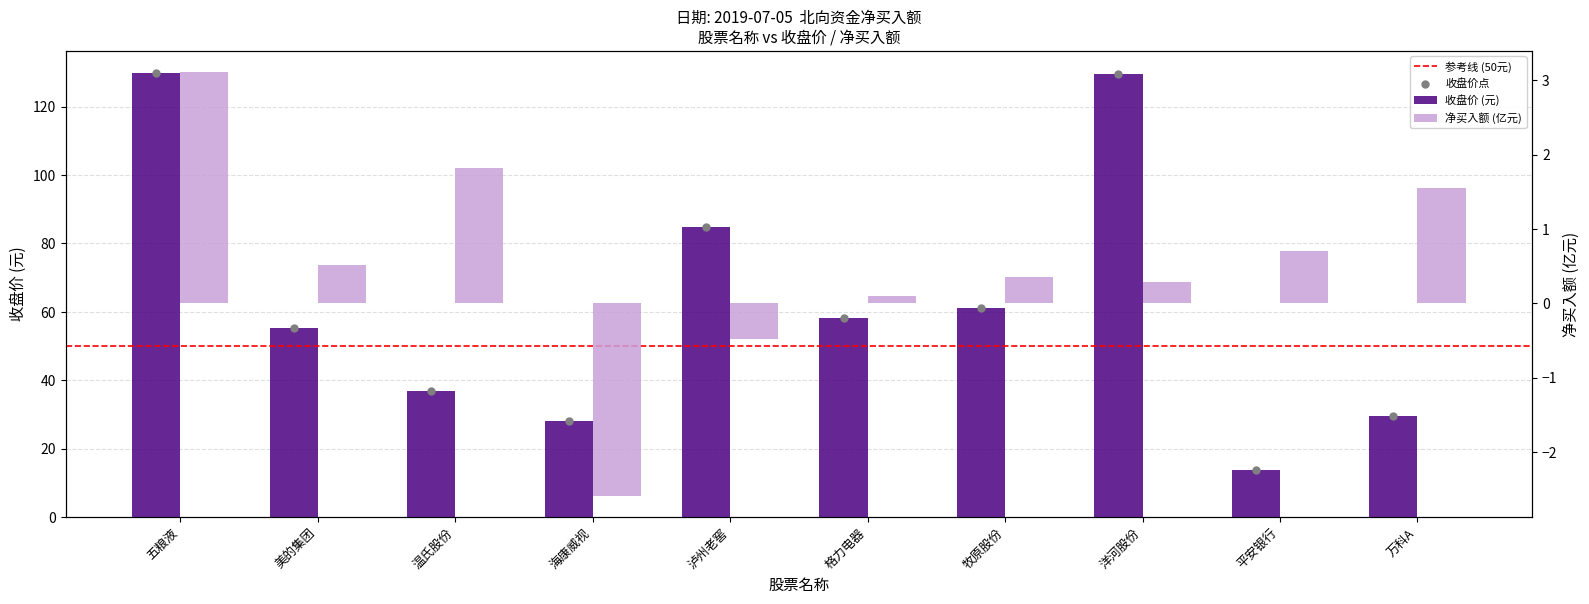

Is the value of 净买入额(亿元) at 美的集团 greater than the value of 收盘价 at 牧原股份?

No